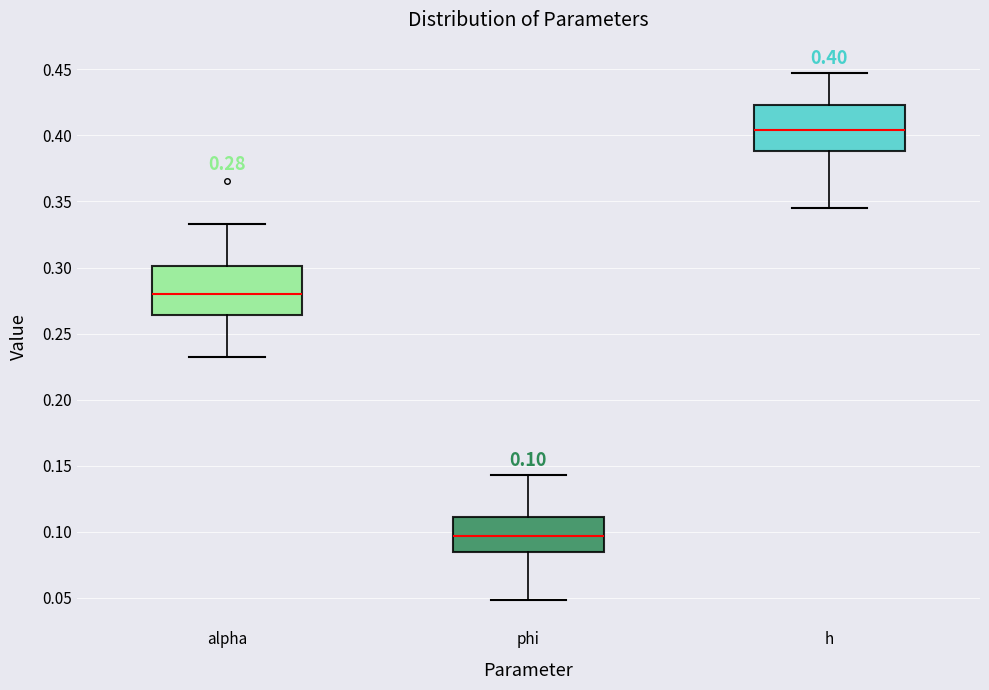

Which box has the lowest median line?

phi